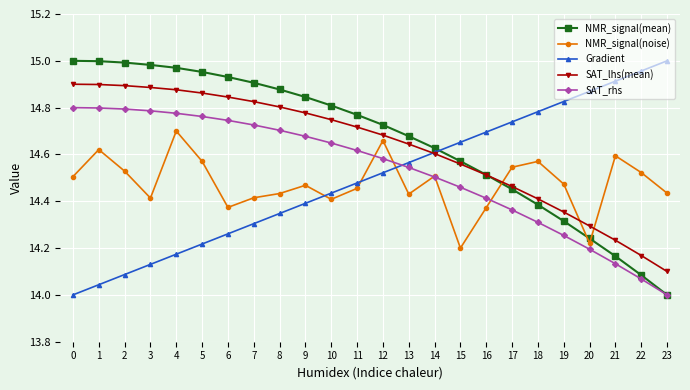

Which category has the lowest value in the NMR_signal(mean) series?

23